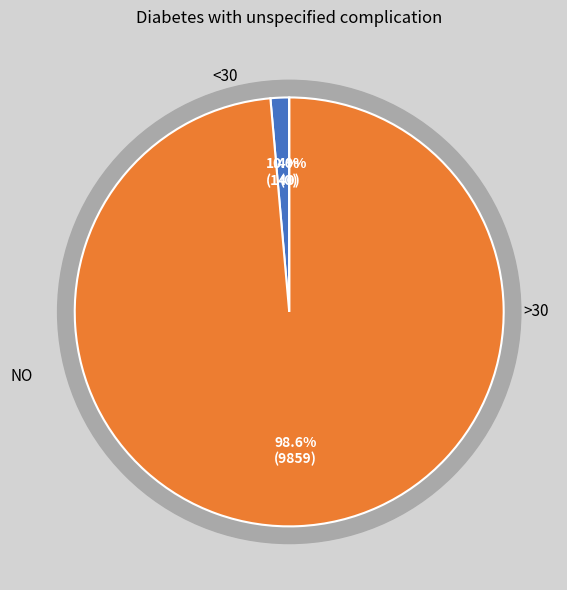

True or false: 9 accounts for 11% of the total.

False